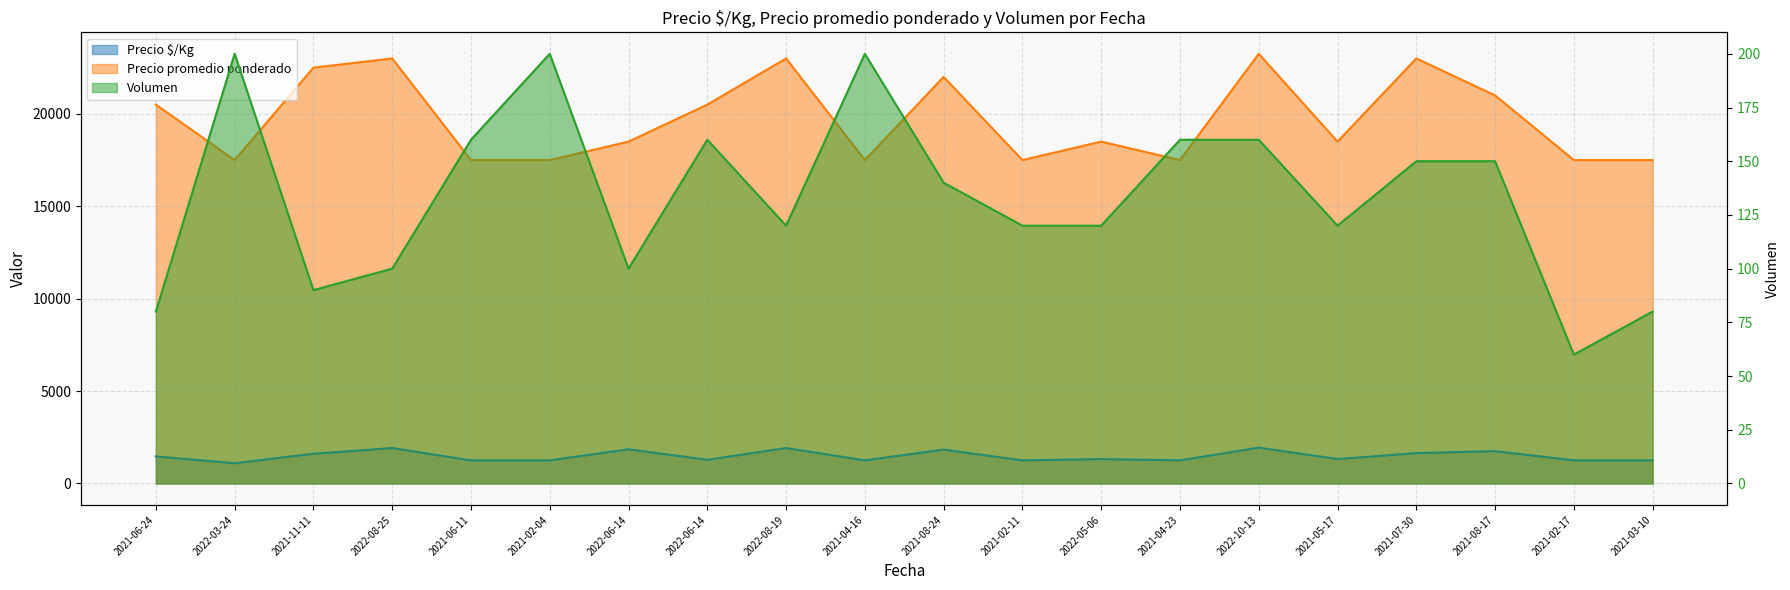

True or false: Precio $/Kg and Volumen cross at least once.

False